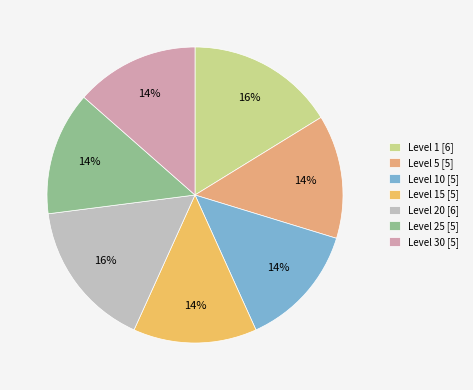

How many segments does this pie chart have?

7